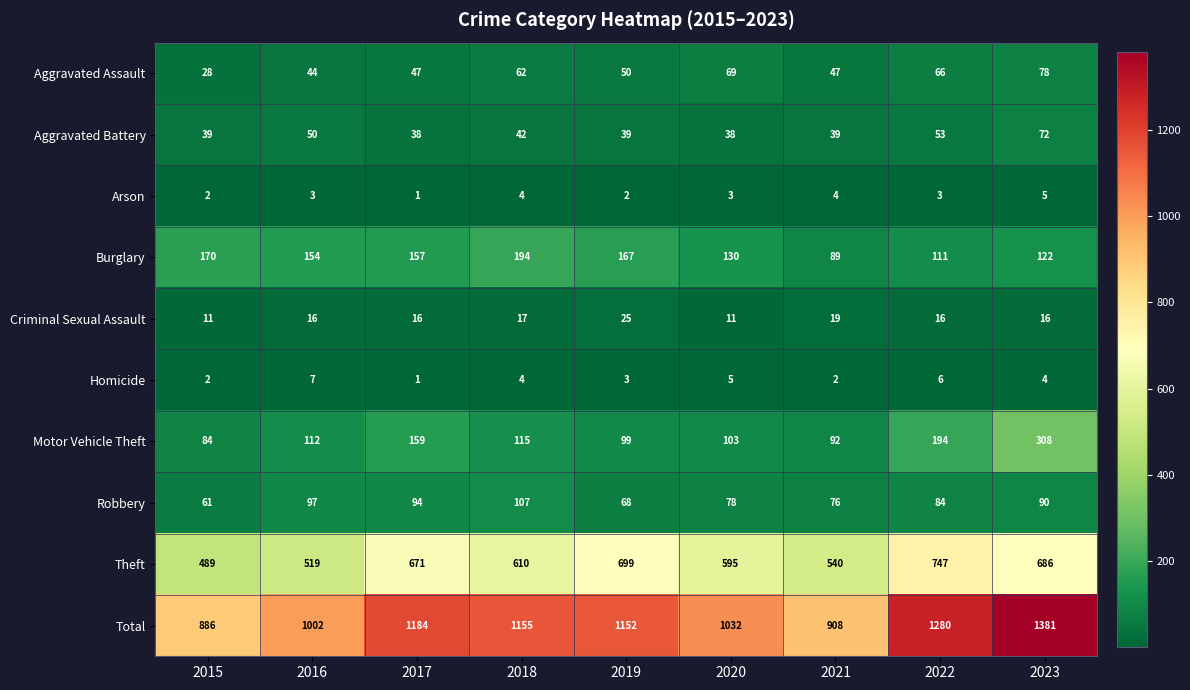

What value does the Motor Vehicle Theft series have at 2016, to the nearest 5?

110